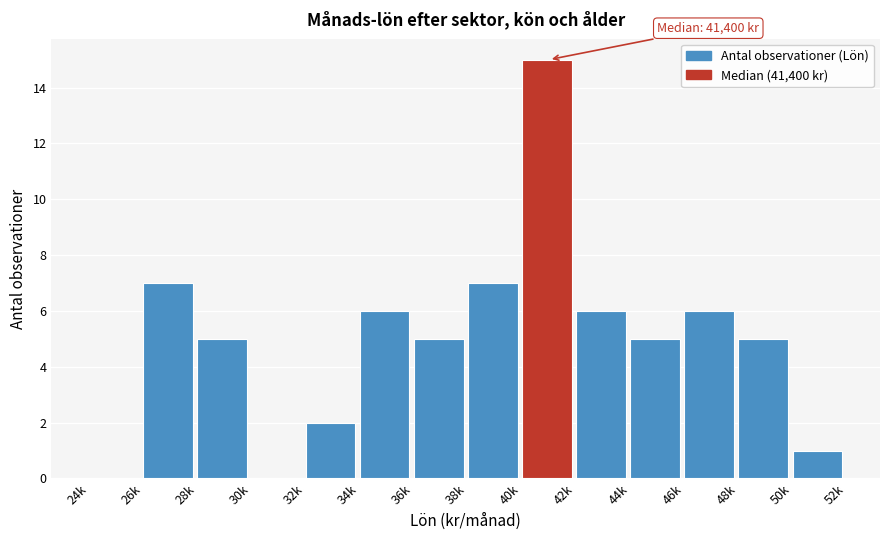

Reading left to right, transcribe all the data shown in this chart.

24k=0	26k=7	28k=5	30k=0	32k=2	34k=6	36k=5	38k=7	40k=15	42k=6	44k=5	46k=6	48k=5	50k=1